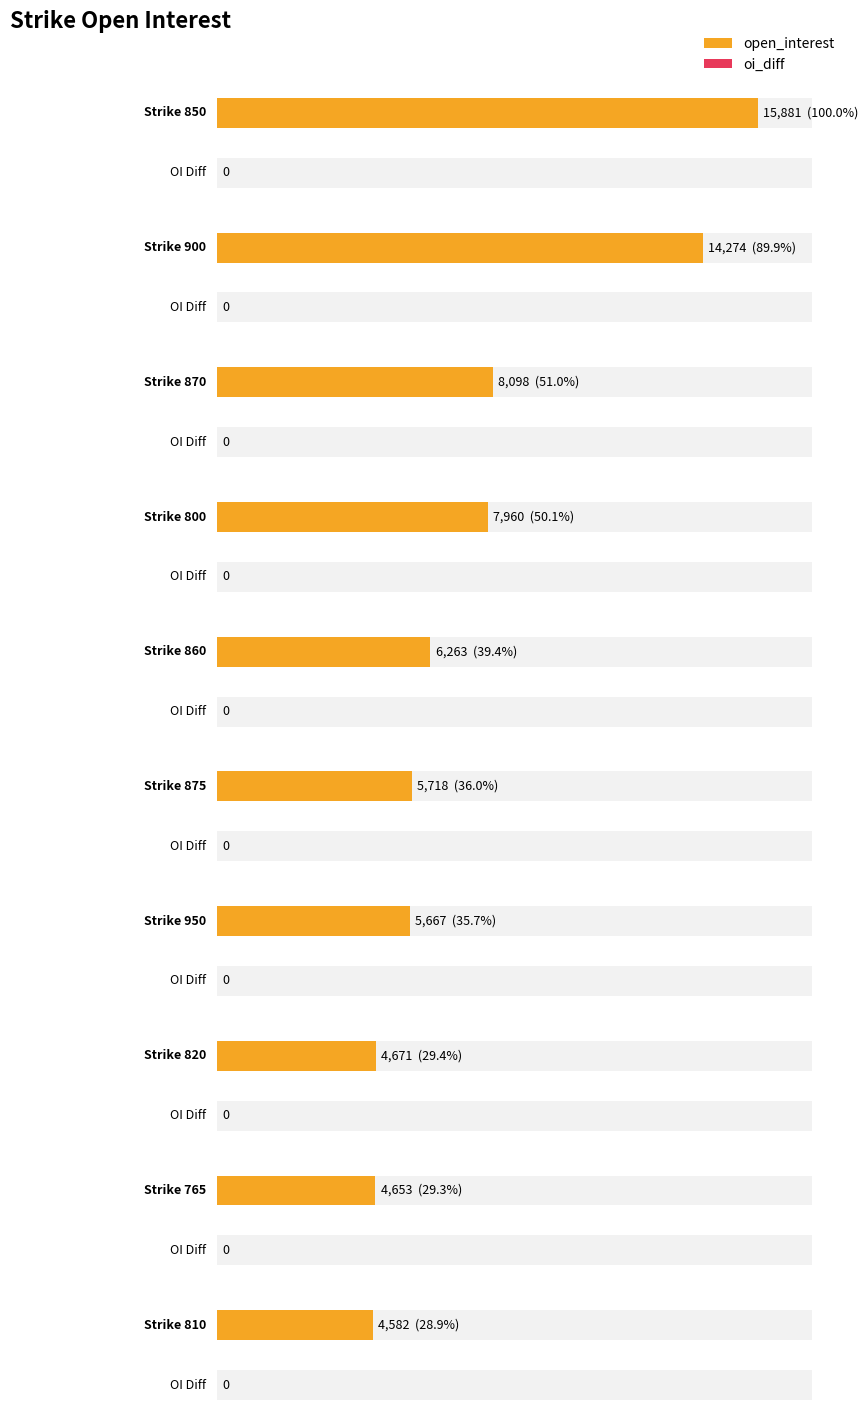

Are the bars grouped side by side (vs. stacked)?

Yes